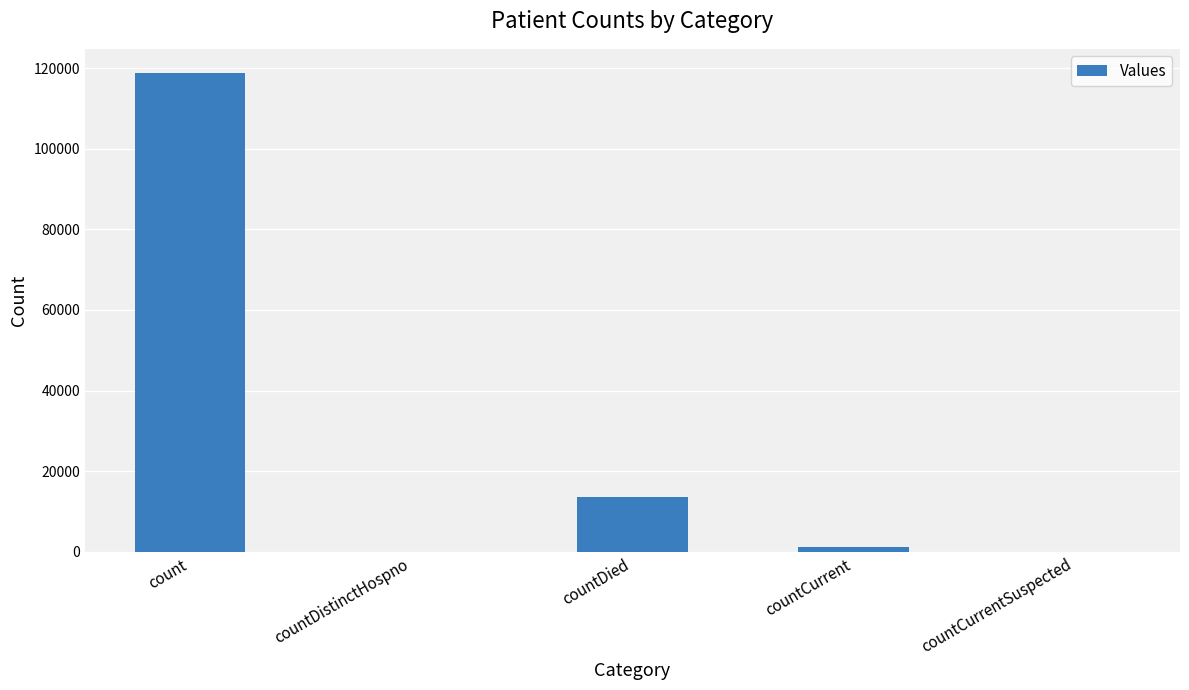

Between count and countDistinctHospno, which is larger?

count